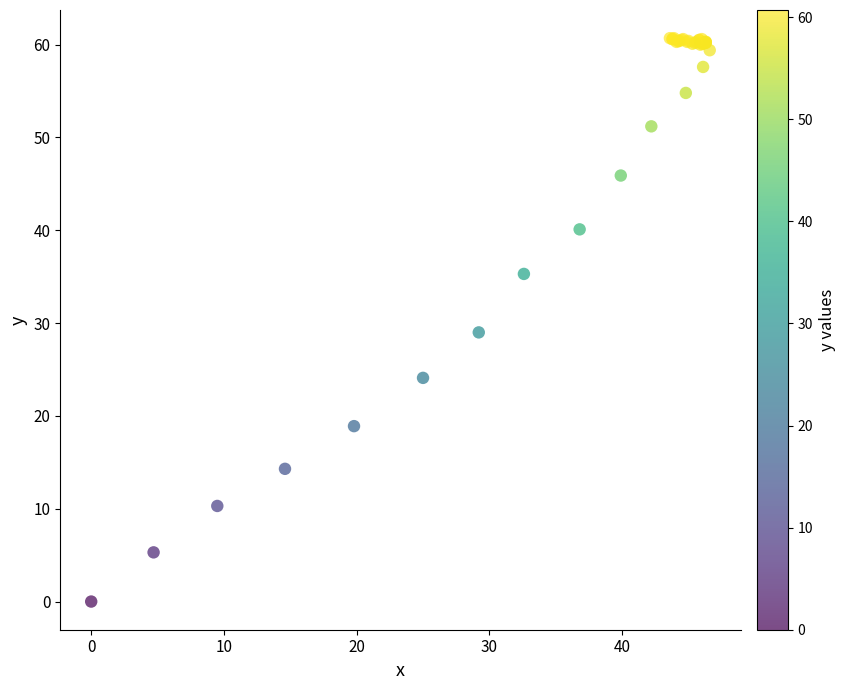

What Y value in the scatter plot is closest to 30?

29.0